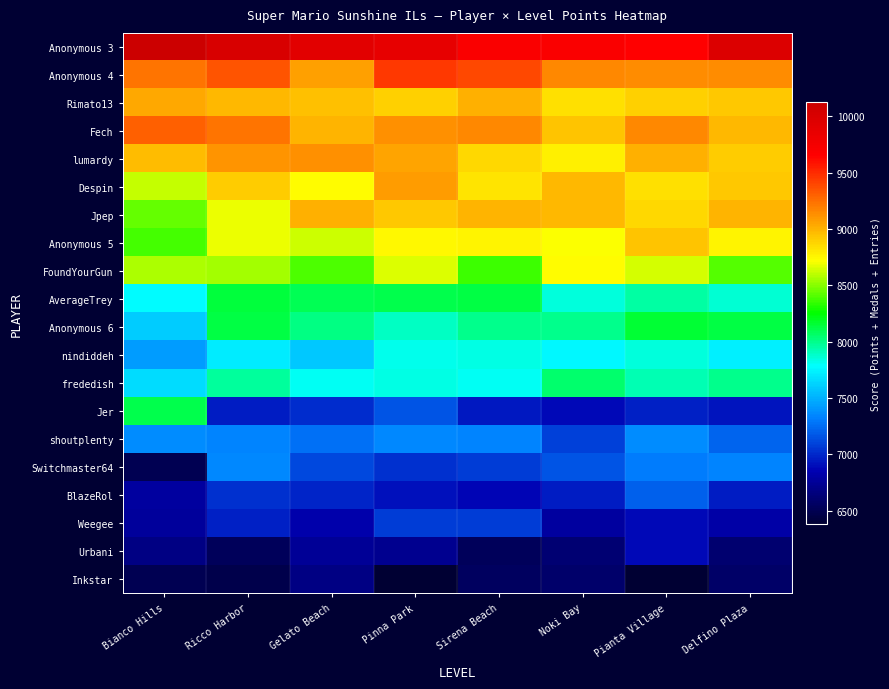

What is the greatest value displayed?

10130.8